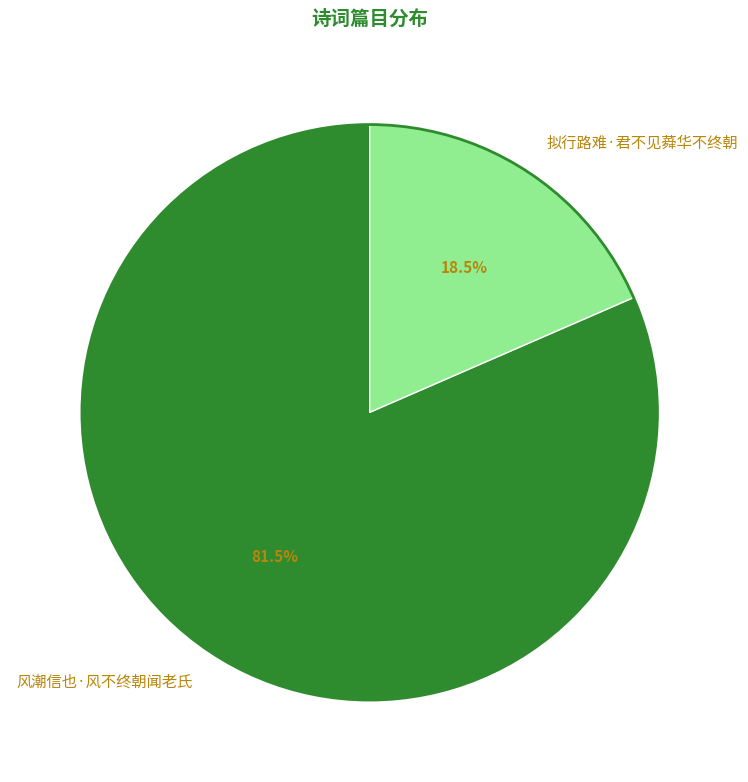

Combined, do 风潮信也·风不终朝闻老氏 and 拟行路难·君不见蕣华不终朝 account for over 50%?

Yes